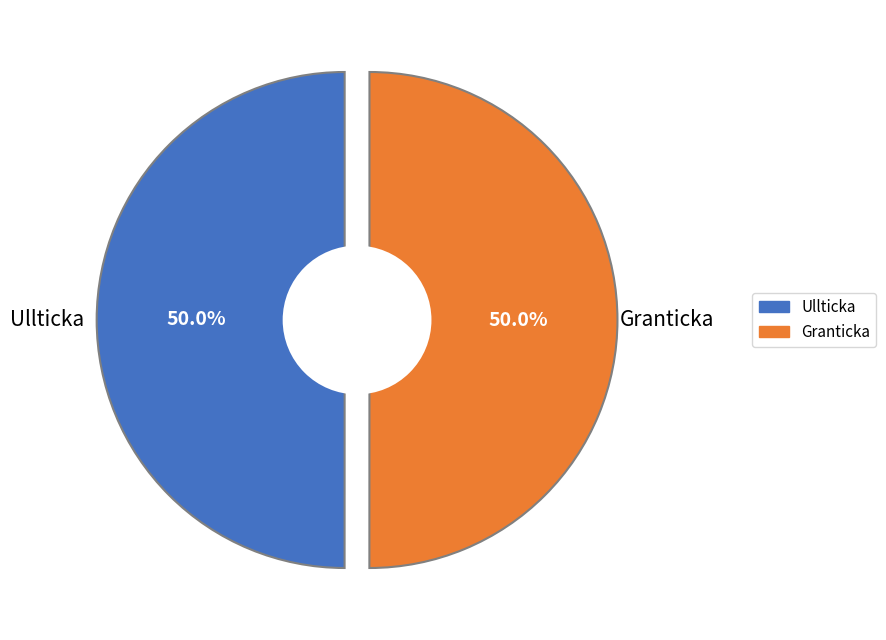

Rank the categories by value from lowest to highest.

Ullticka, Granticka